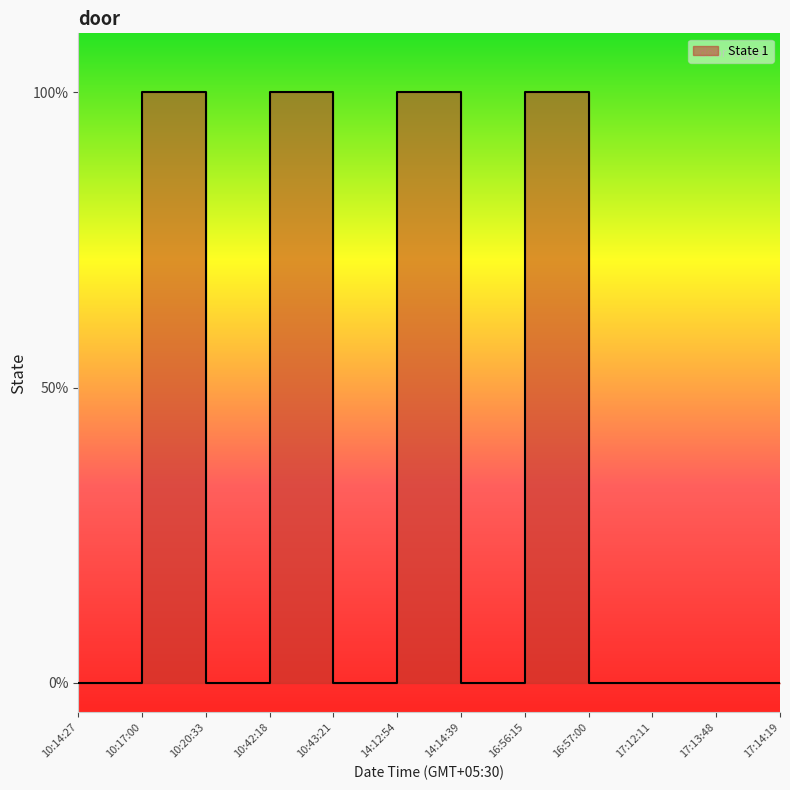

Rank the categories by value from lowest to highest.

10:14:27, 10:20:33, 10:43:21, 14:14:39, 16:57:00, 17:12:11, 17:13:48, 17:14:19, 10:17:00, 10:42:18, 14:12:54, 16:56:15